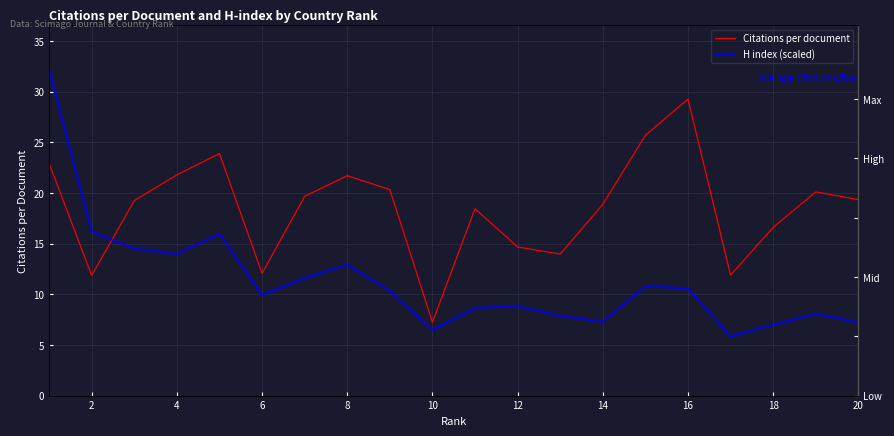

How many intersections are there between Citations per document and H index (scaled)?

1